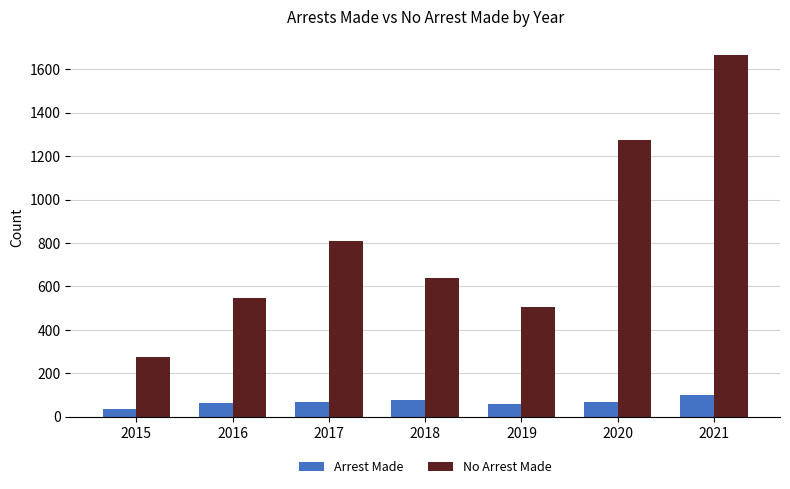

How many bars are there in total?

14